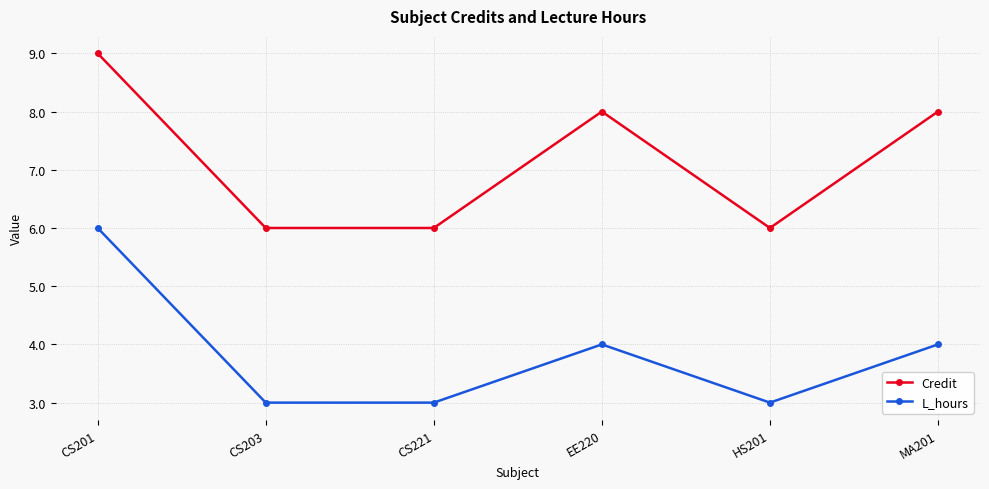

What position from the right is HS201?

2